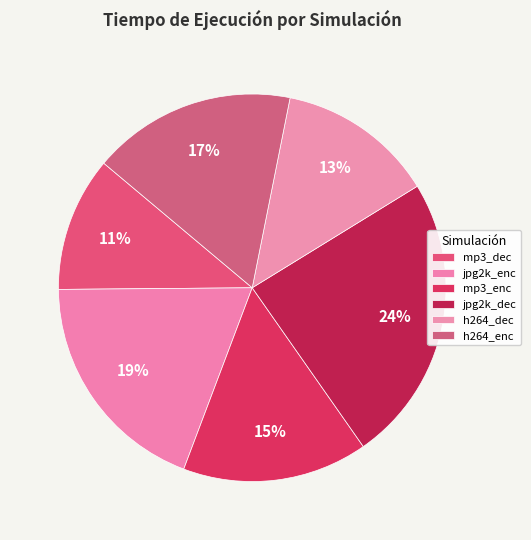

To the nearest percent, what portion does jpg2k_enc represent?

19%